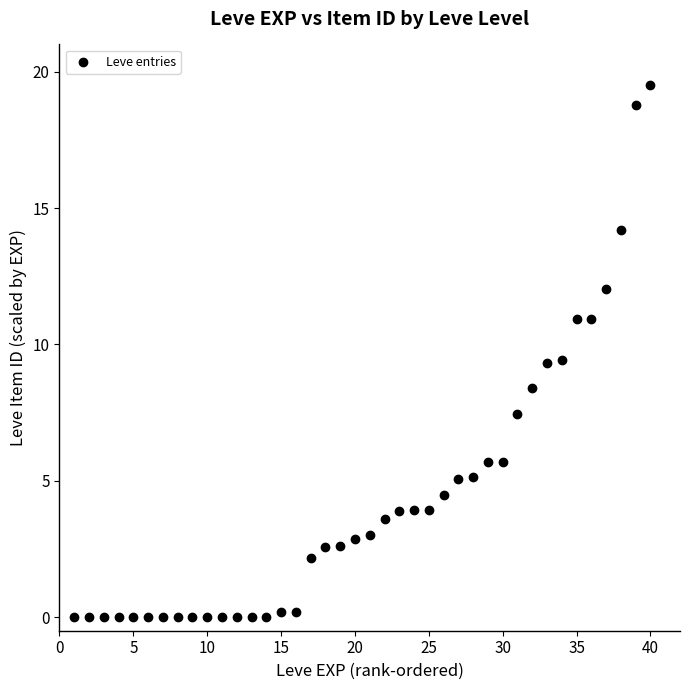

What is the range of Y values (max minus min)?

19.5